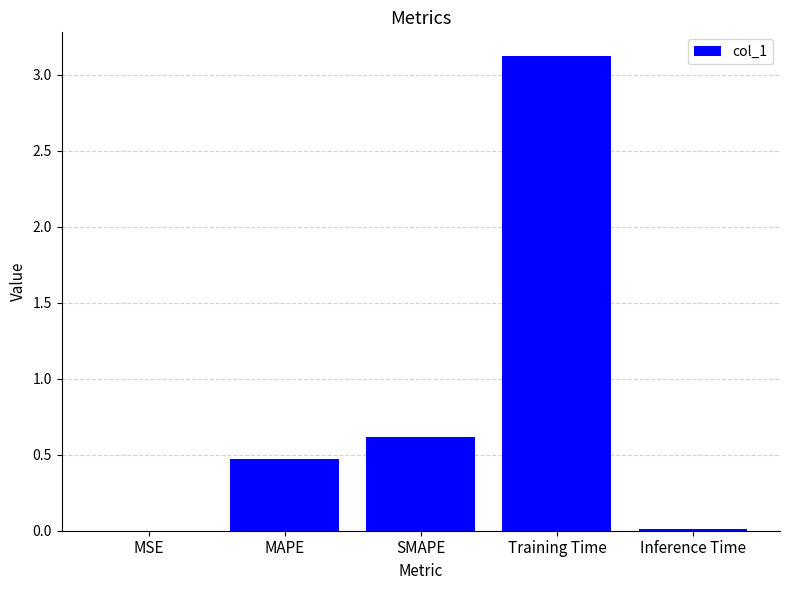

What is the maximum value shown in the chart?

3.1